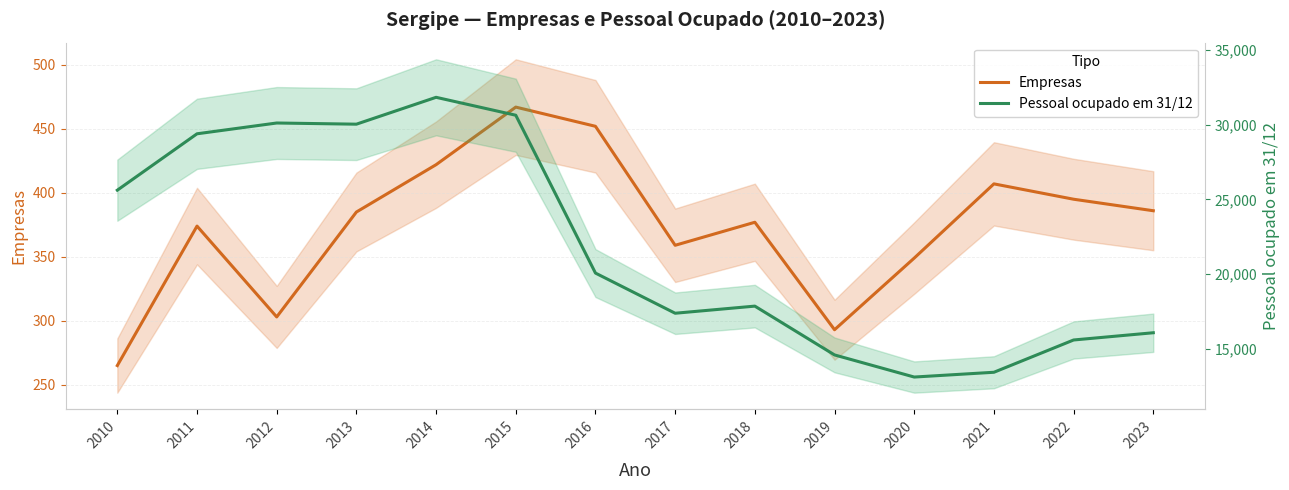

How many lines are shown in the chart?

2